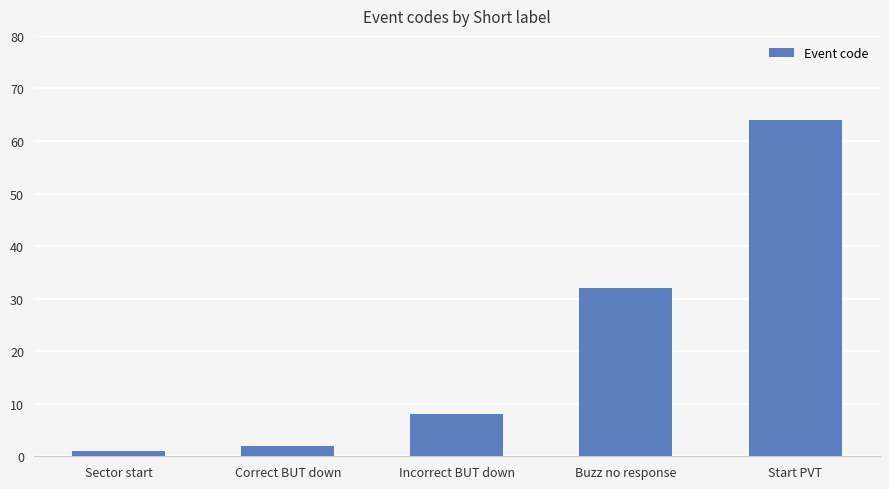

How many data points are less than 8?

2